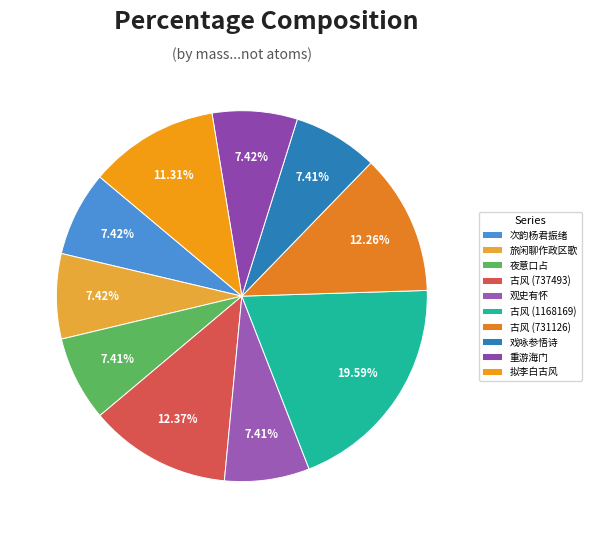

How many segments does this pie chart have?

10